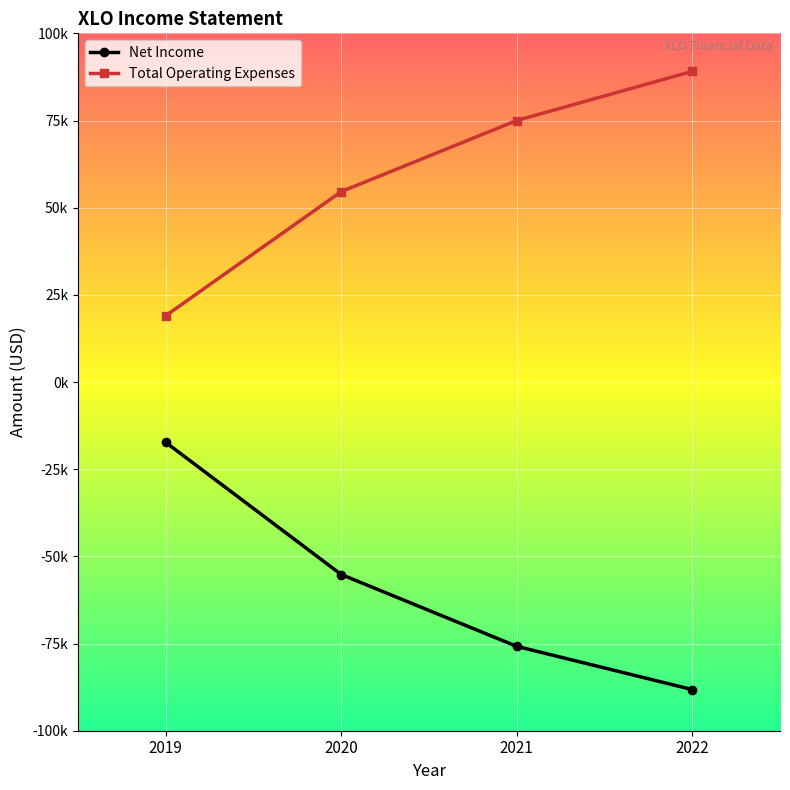

At which label is Total Operating Expenses closest to 54050?

2020